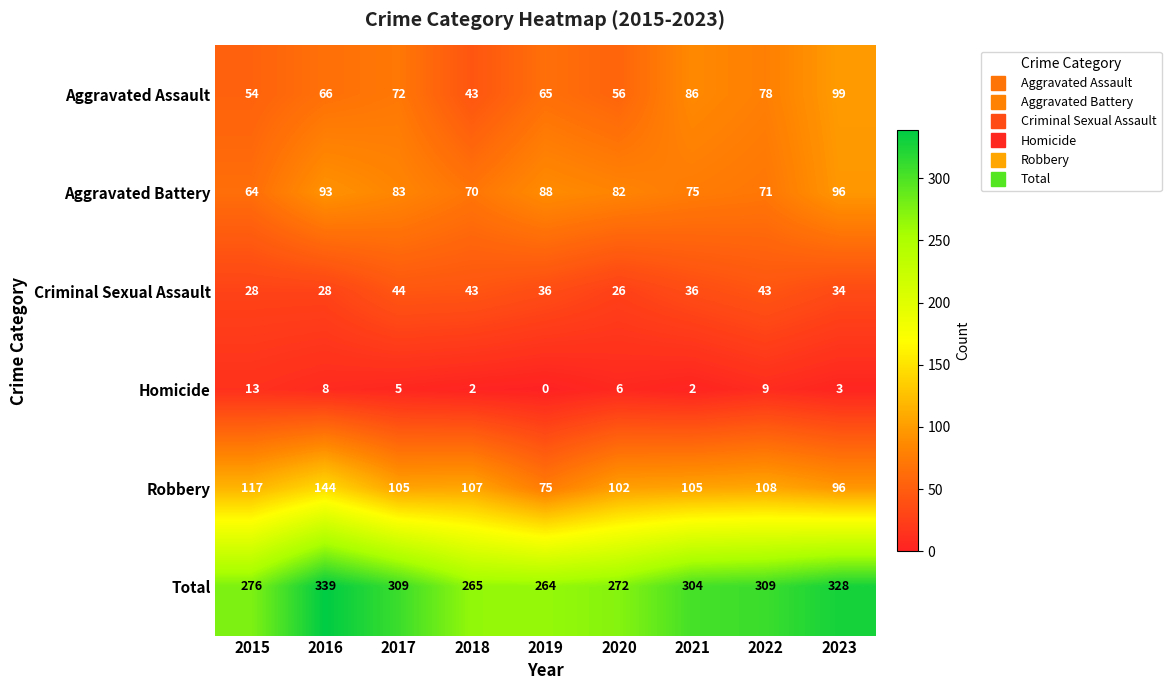

What is the sum of the Total values at 2021 and 2015?

580